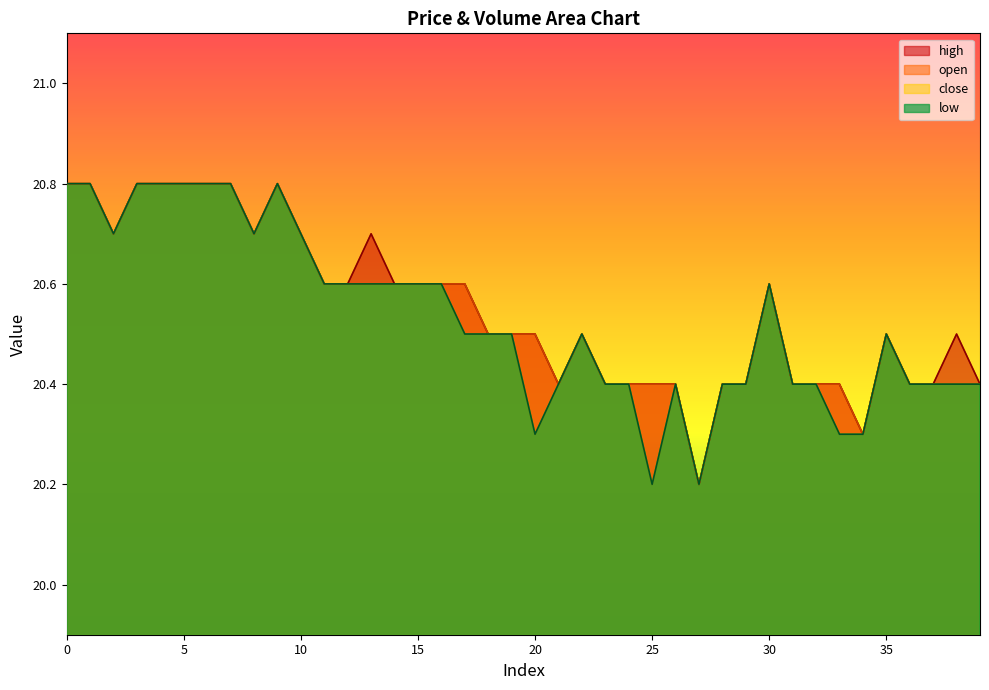

List the labels in order of close value, largest first.

0, 1, 3, 4, 5, 6, 7, 9, 2, 8, 10, 11, 12, 13, 14, 15, 16, 30, 17, 18, 19, 22, 35, 21, 23, 24, 26, 28, 29, 31, 32, 36, 37, 38, 39, 20, 33, 34, 25, 27